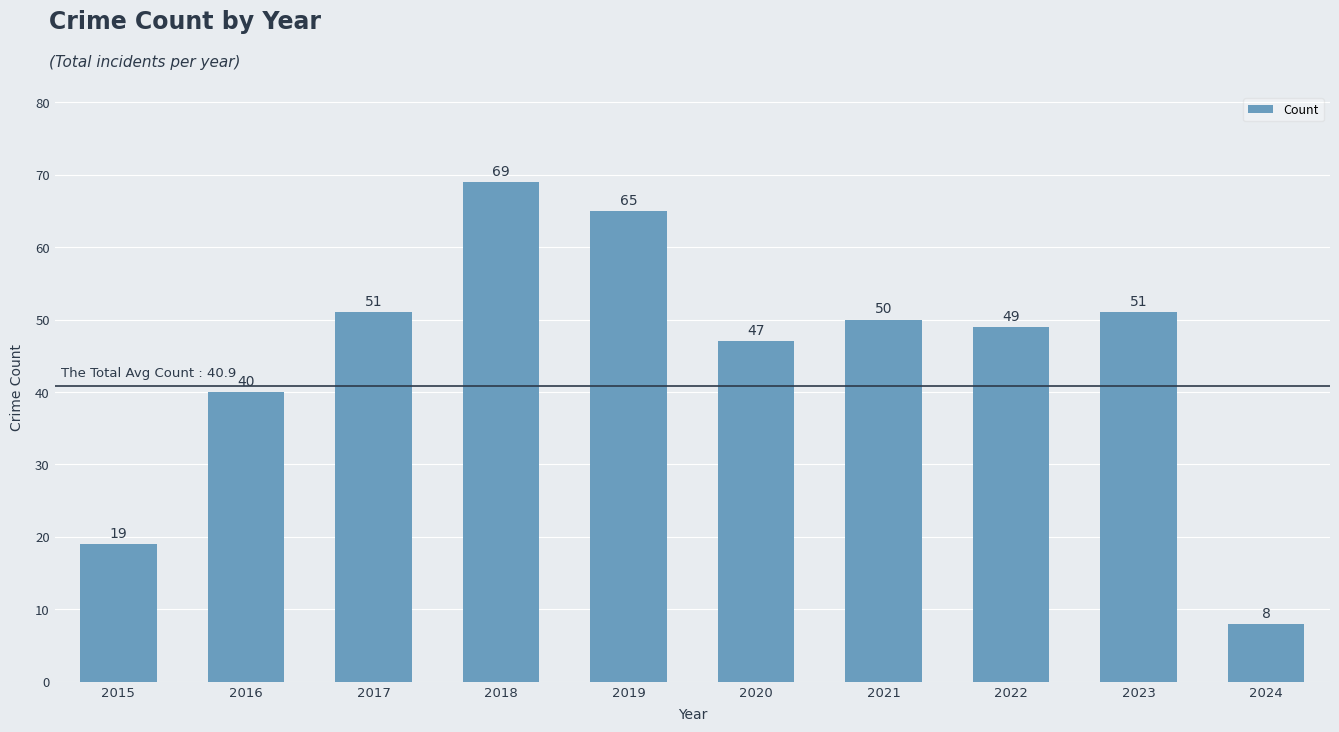

The chart shows a value of 8 at 2024. True or false?

True